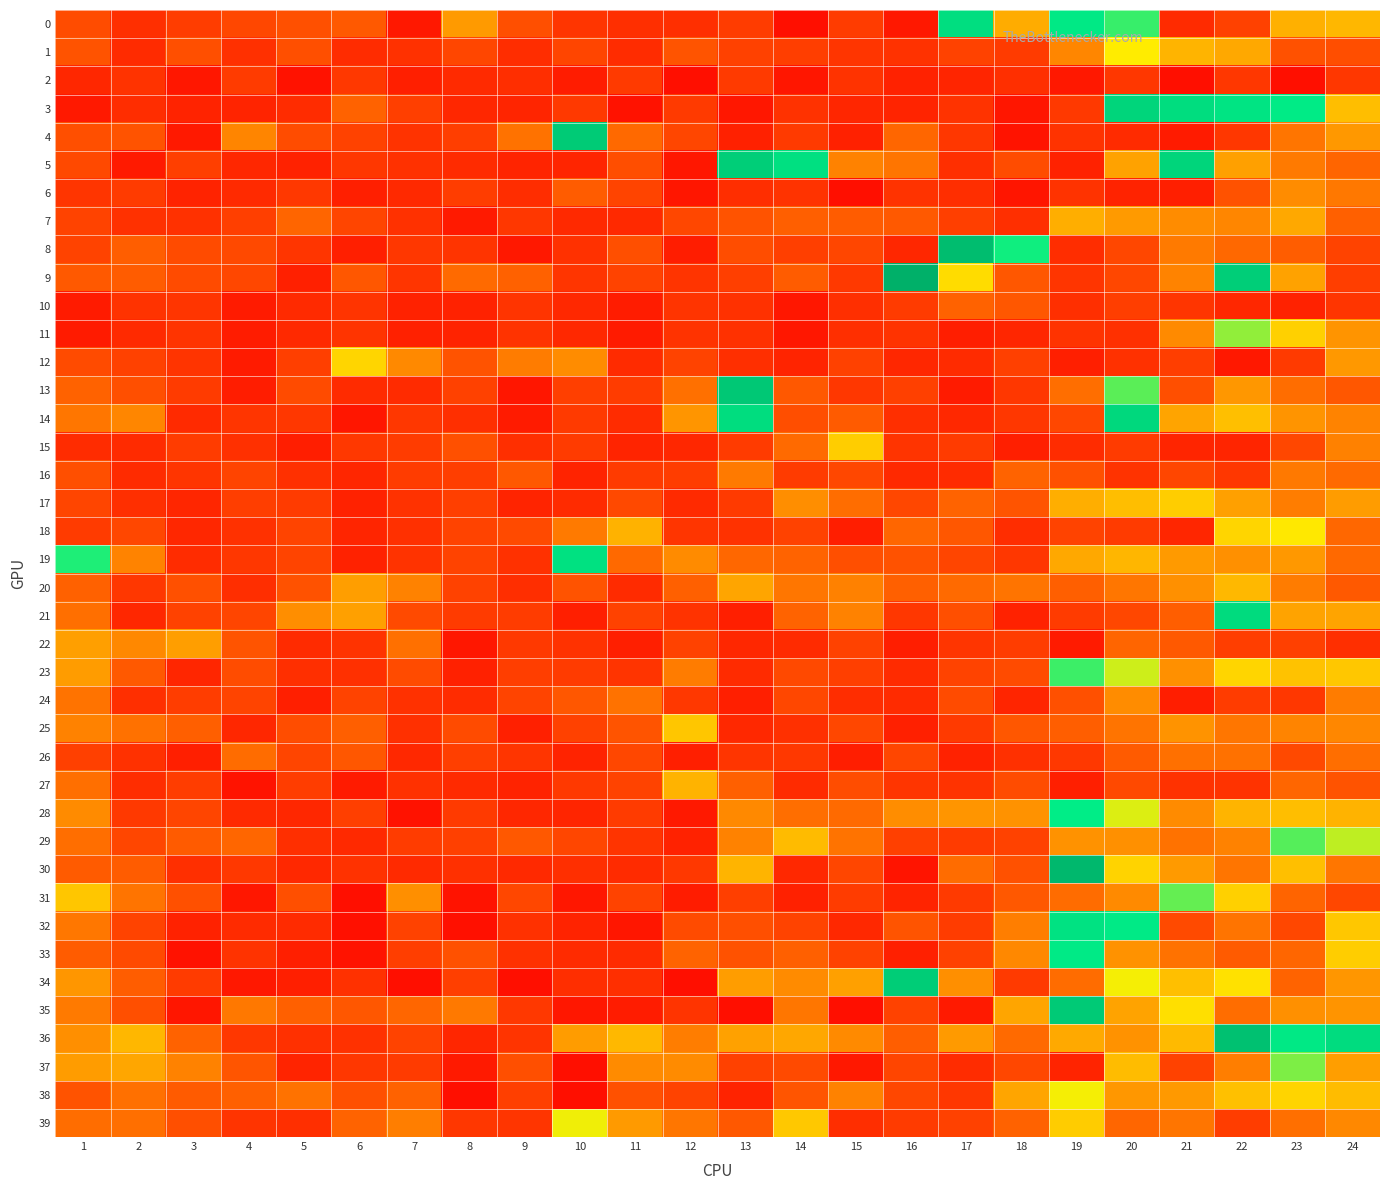

Which series changed the most between 19 and 20?

3